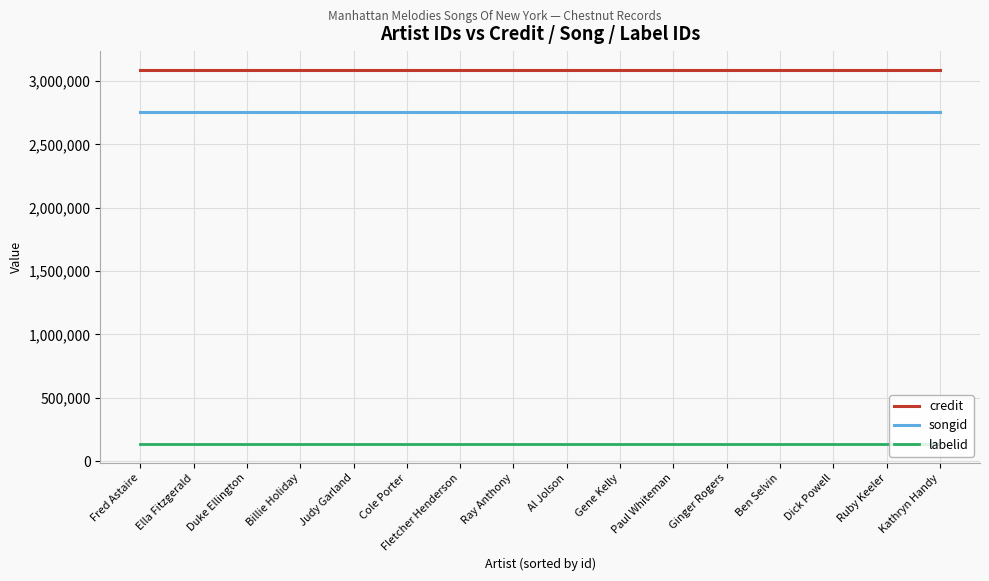

What is the total value across all series at Paul Whiteman?

5979023